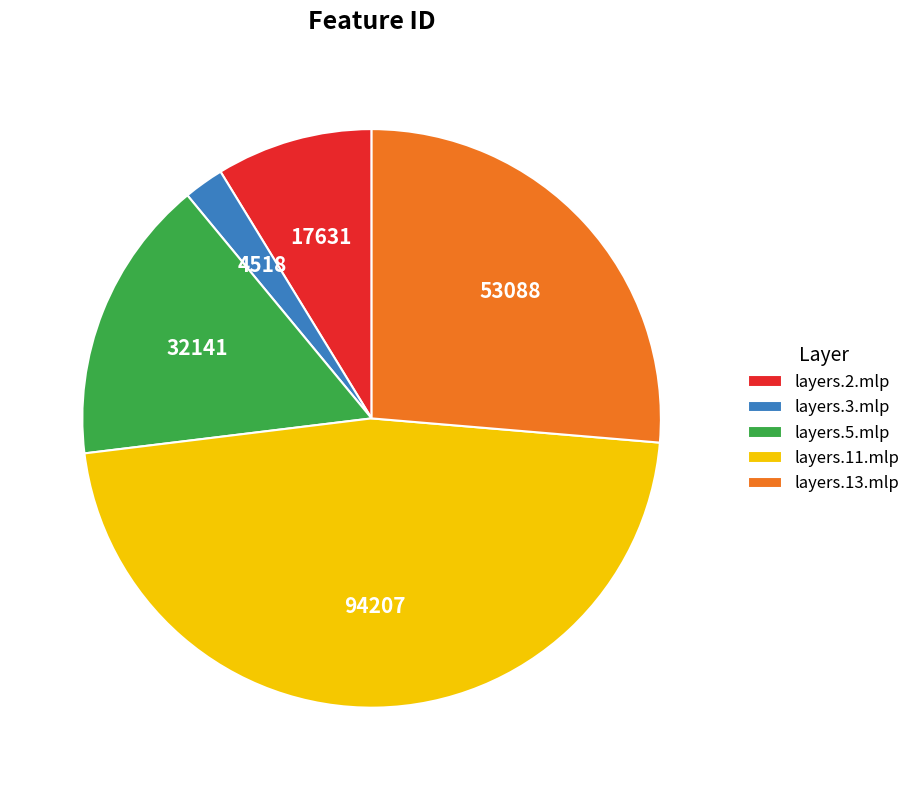

Count the number of slices in the pie.

5